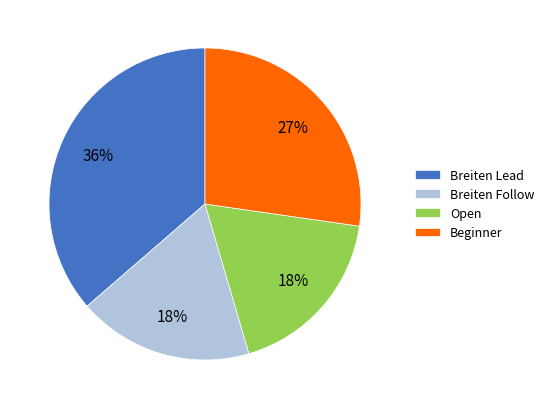

To the nearest percent, what percentage of the pie is Open?

18%